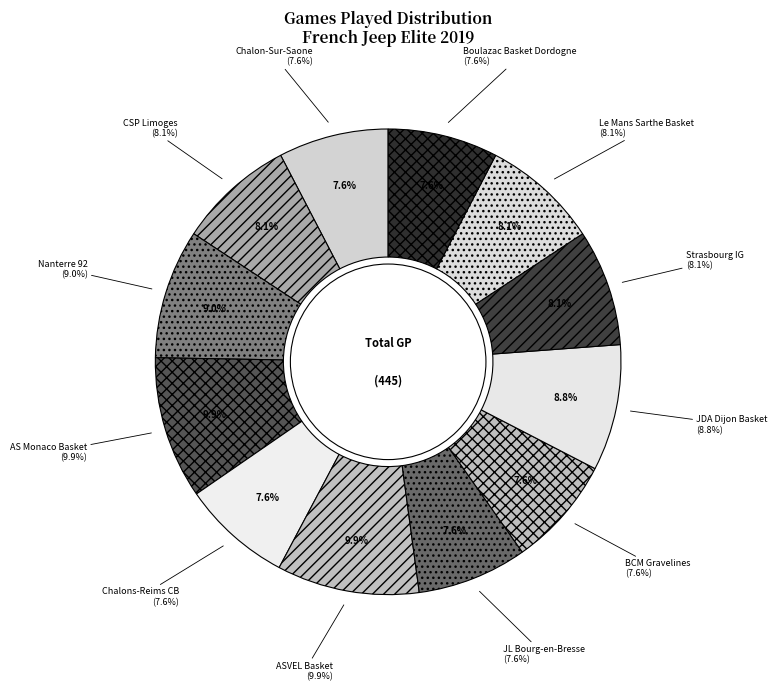

To the nearest percent, what is the difference between the Nanterre 92 and Boulazac Basket Dordogne slice percentages?

1%